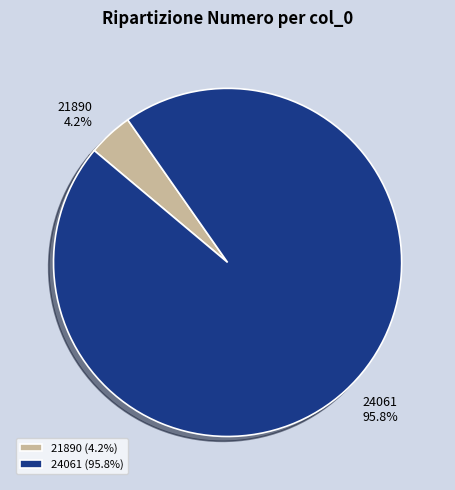

Which category has the biggest portion of the pie?

24061